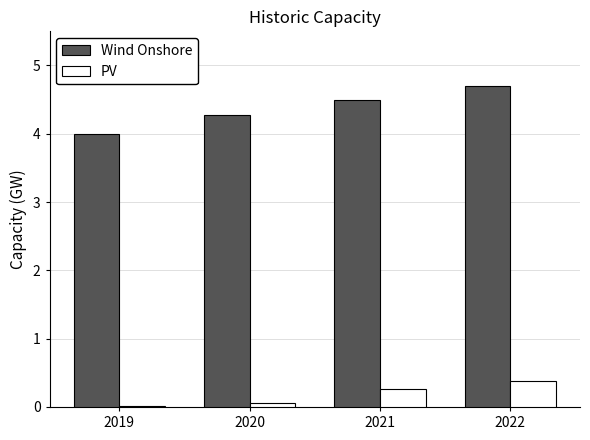

What is the total value across all series at 2020?

4.3